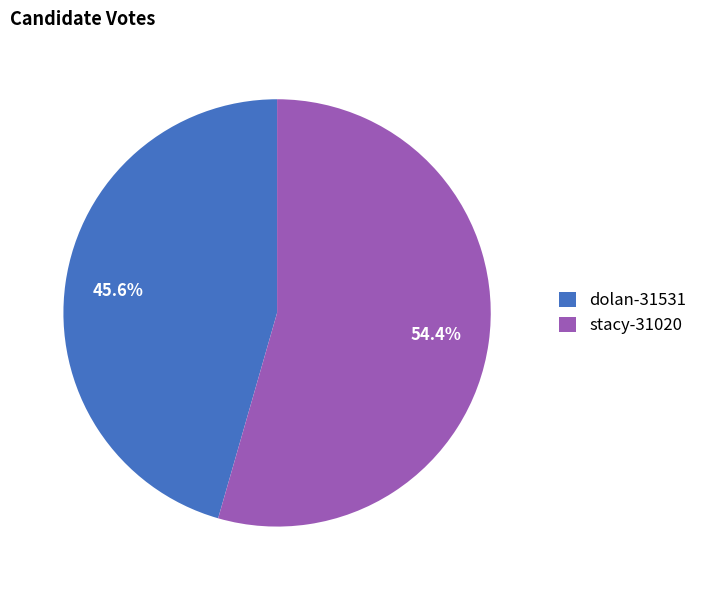

Count the number of slices in the pie.

2